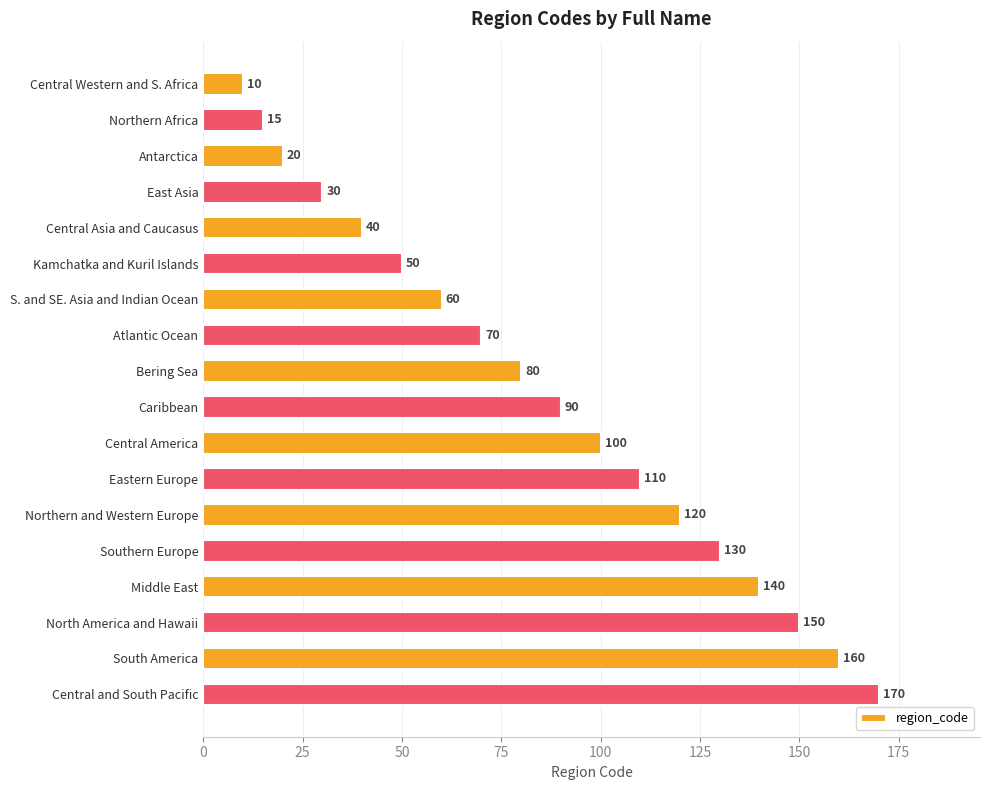

The chart shows a value of 40 at Central Asia and Caucasus. True or false?

True